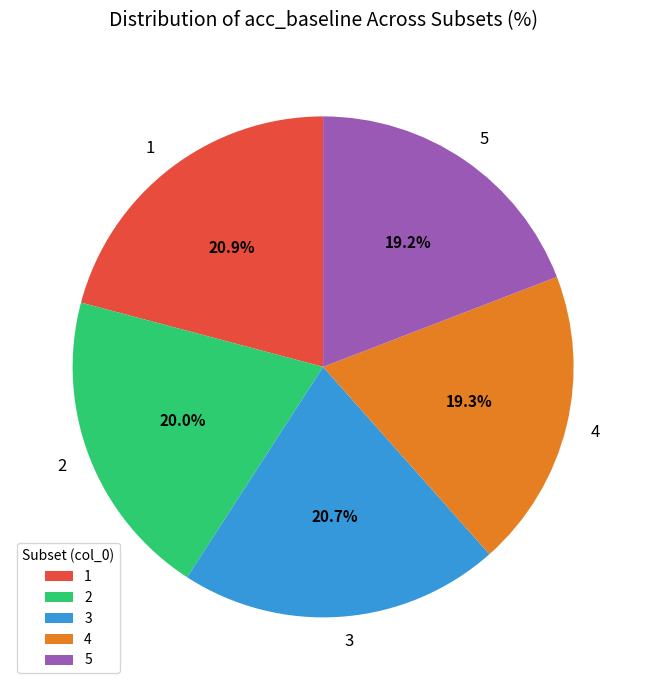

To the nearest percent, what percentage of the pie is 3?

21%